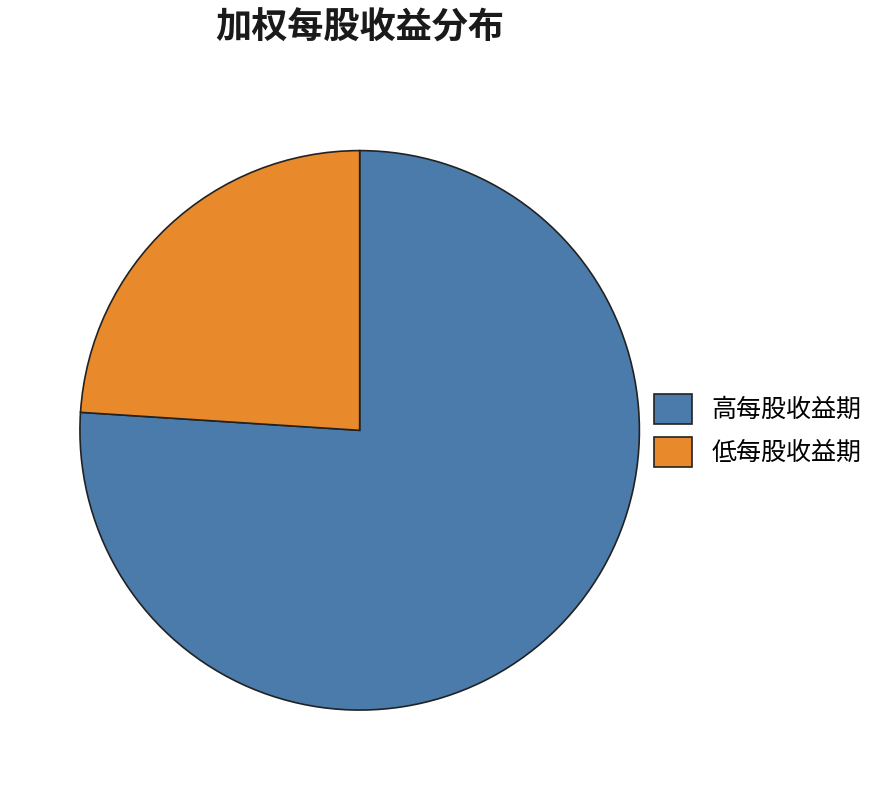

Does 低每股收益期 represent more than half of the total?

No